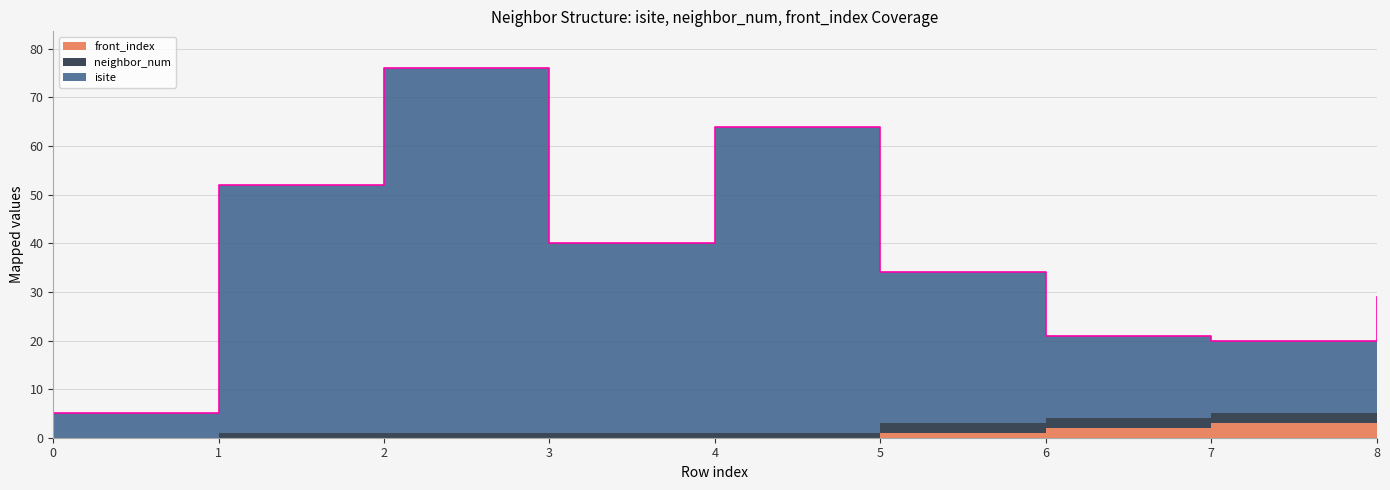

What is the value of the neighbor_num point at the 3rd from the left?

1